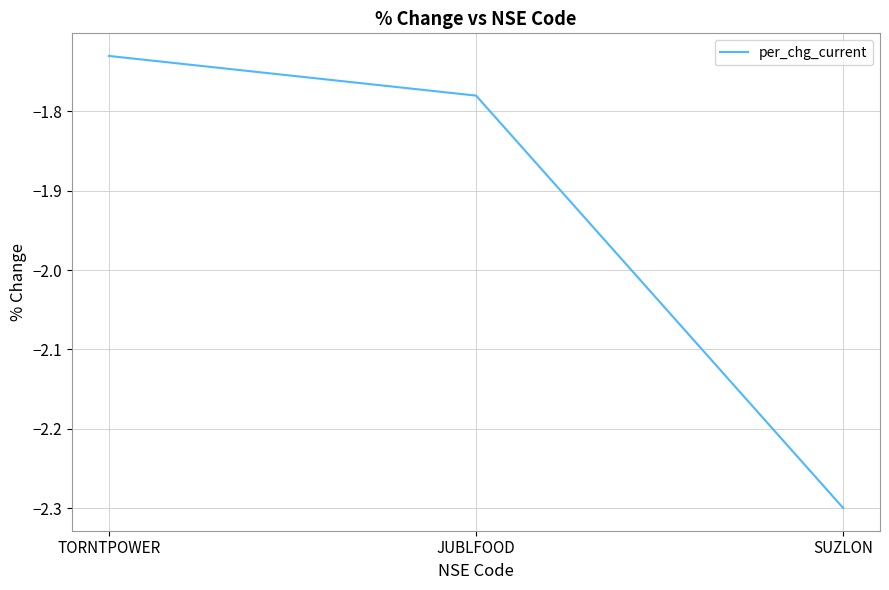

What position from the right is JUBLFOOD?

2